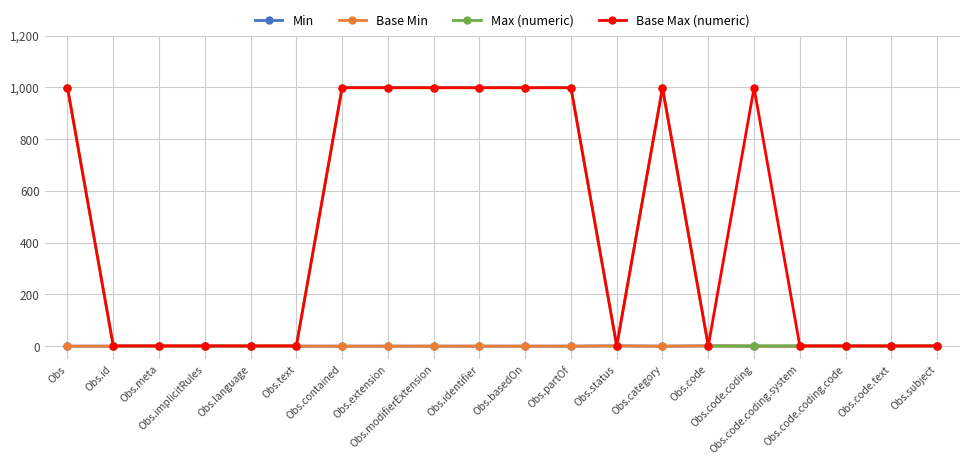

The value of Max (numeric) at Obs.category is 437. True or false?

False